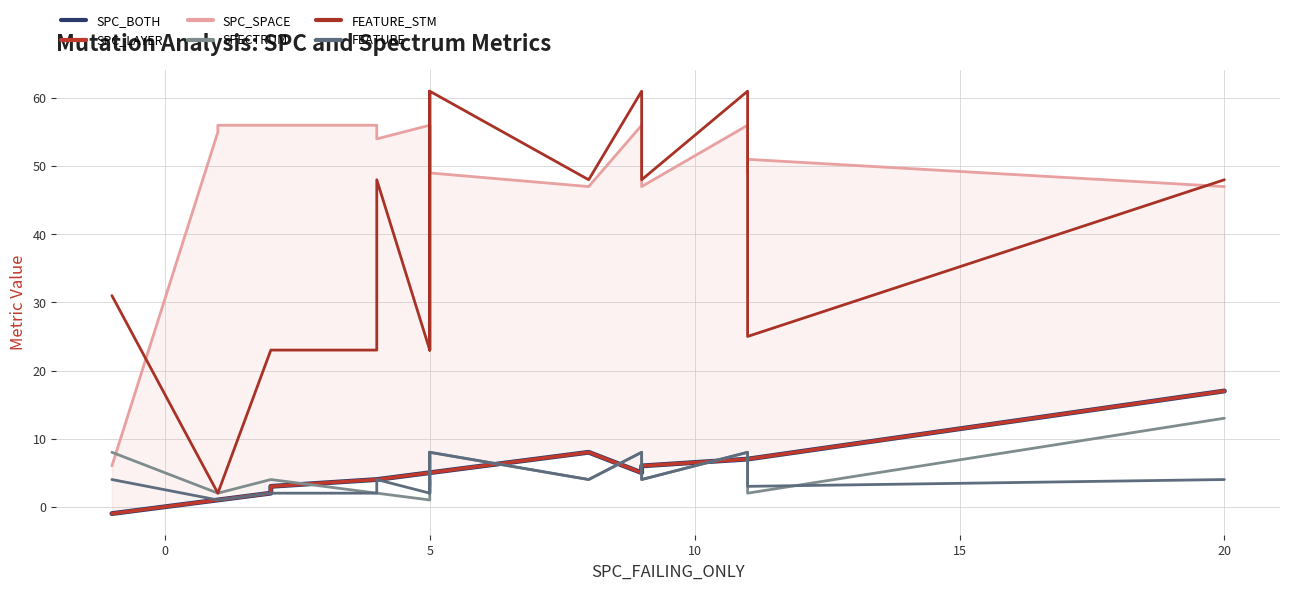

What is the average value of the SPC_SPACE series?

46